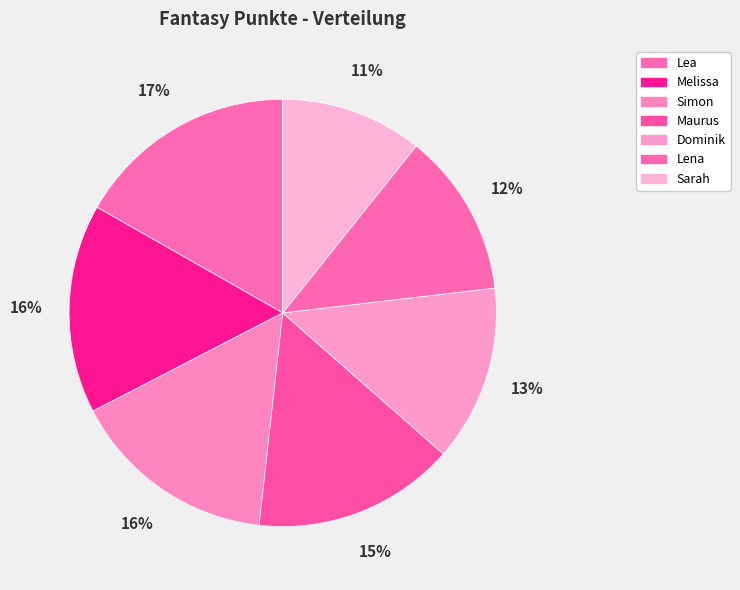

Do Lena and Maurus together represent more than half of the pie?

No